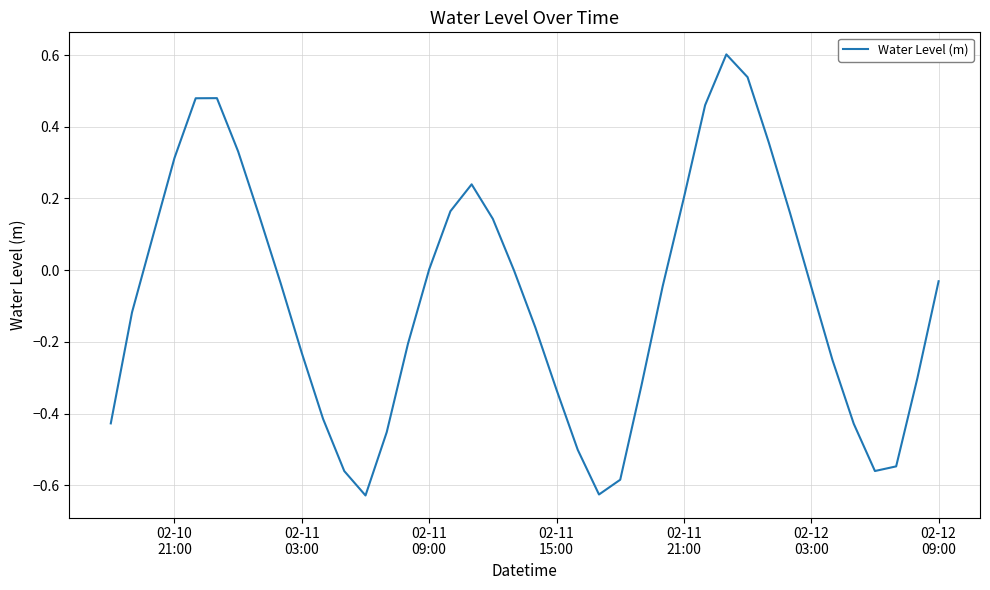

What is the difference between the maximum and minimum values?

1.2